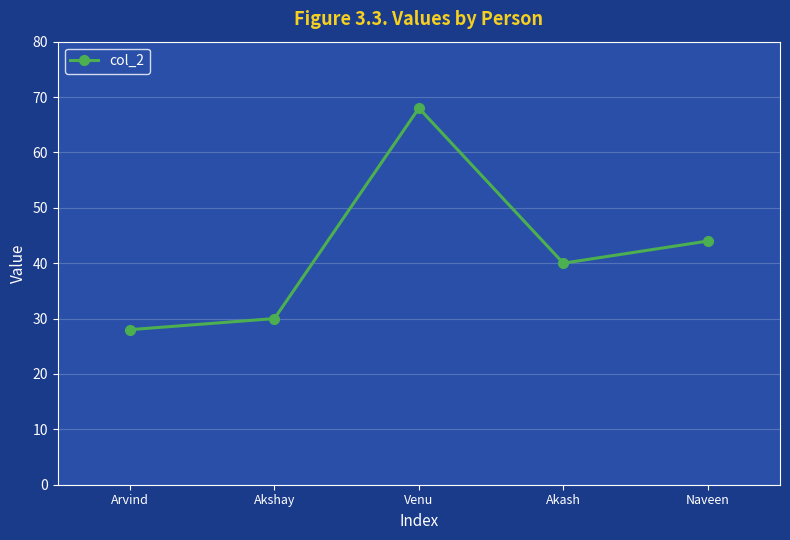

Is it true that the value at Akshay is 30?

True